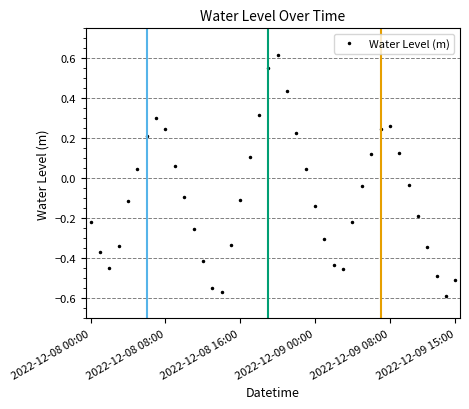

How many positive values are there?

16